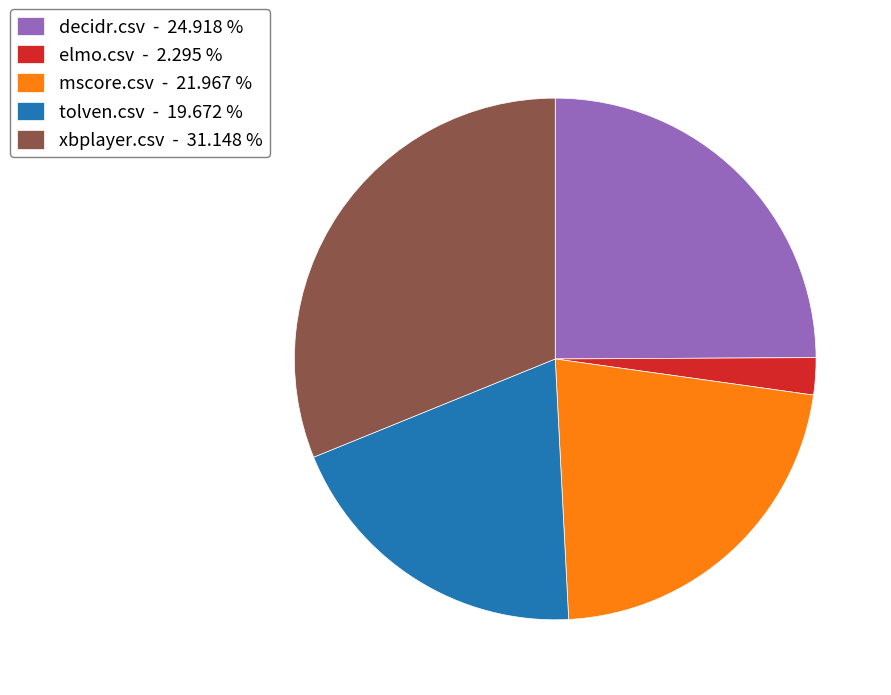

Count the number of slices in the pie.

5